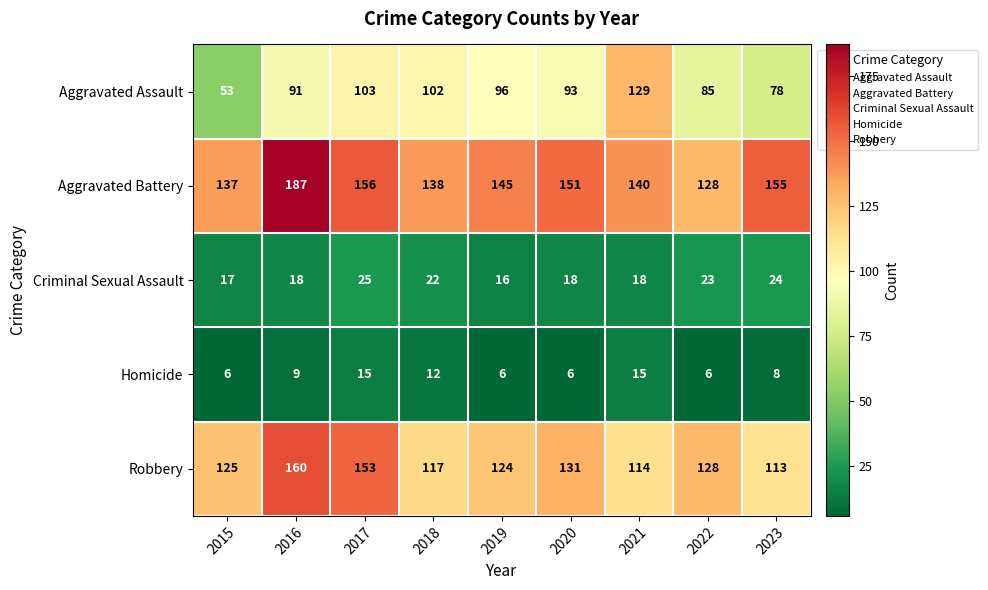

True or false: Aggravated Battery has a value of 140 at 2021.

True